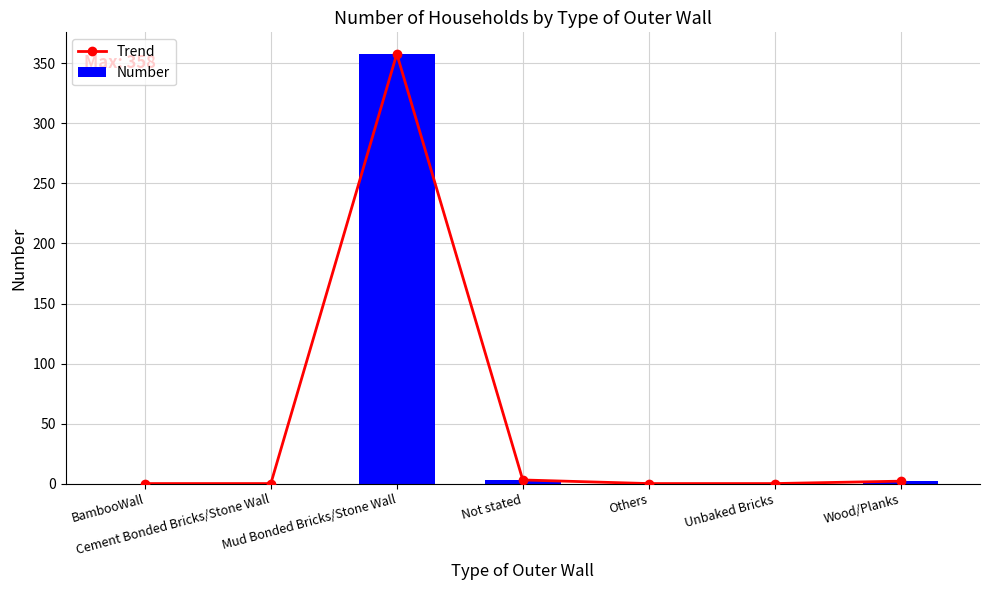

List the series in order of their peak value, lowest first.

Trend, Number